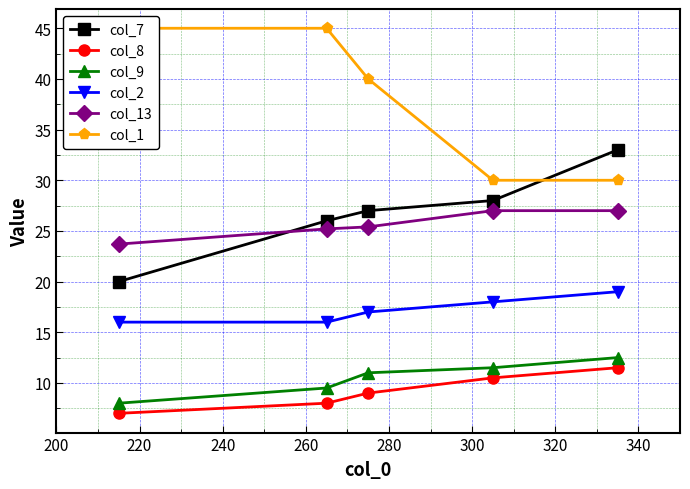

True or false: col_13 and col_8 cross at least once.

False